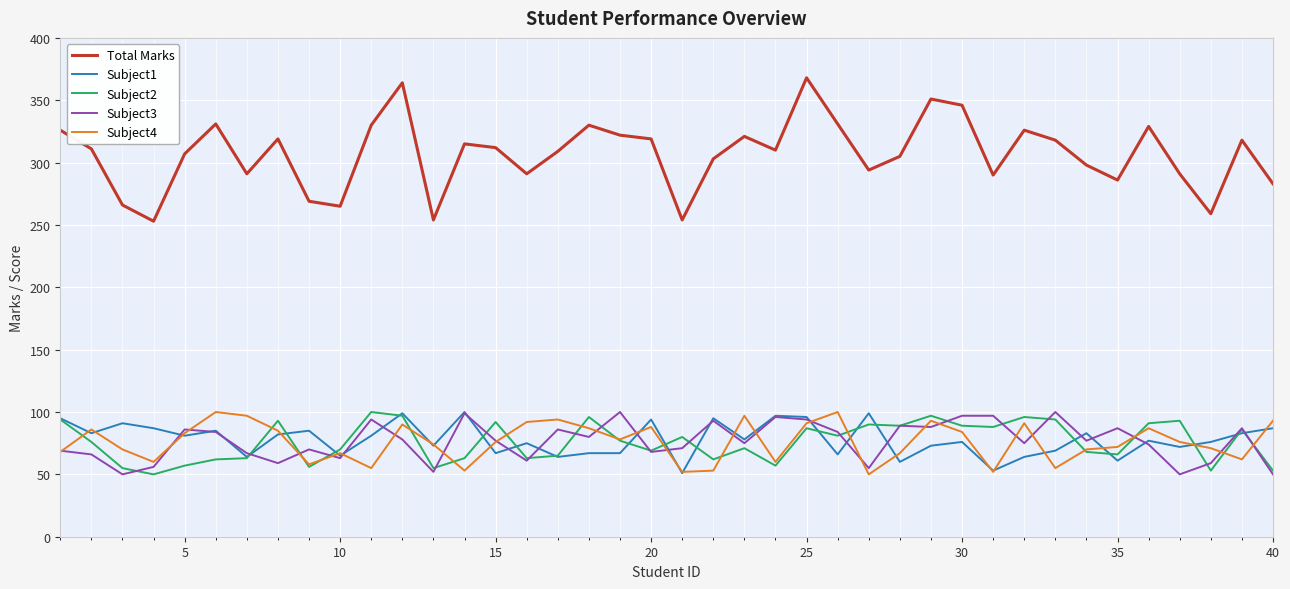

Which series has the largest total across all categories?

Total Marks